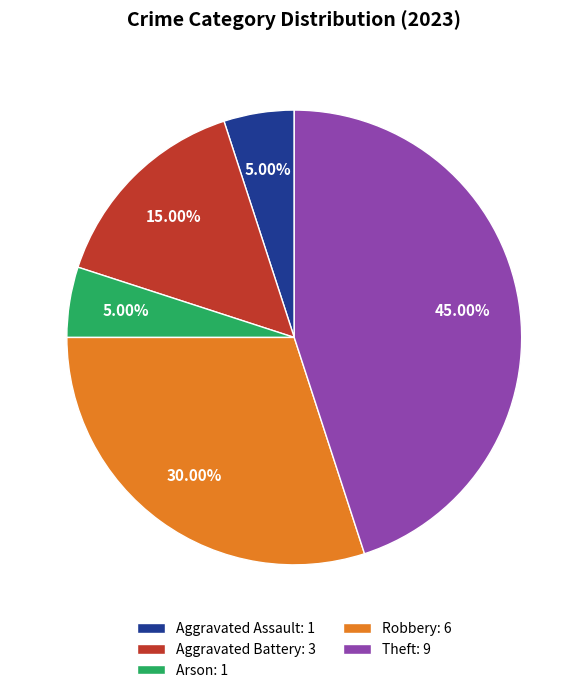

Does Theft: 9 represent more than half of the total?

No